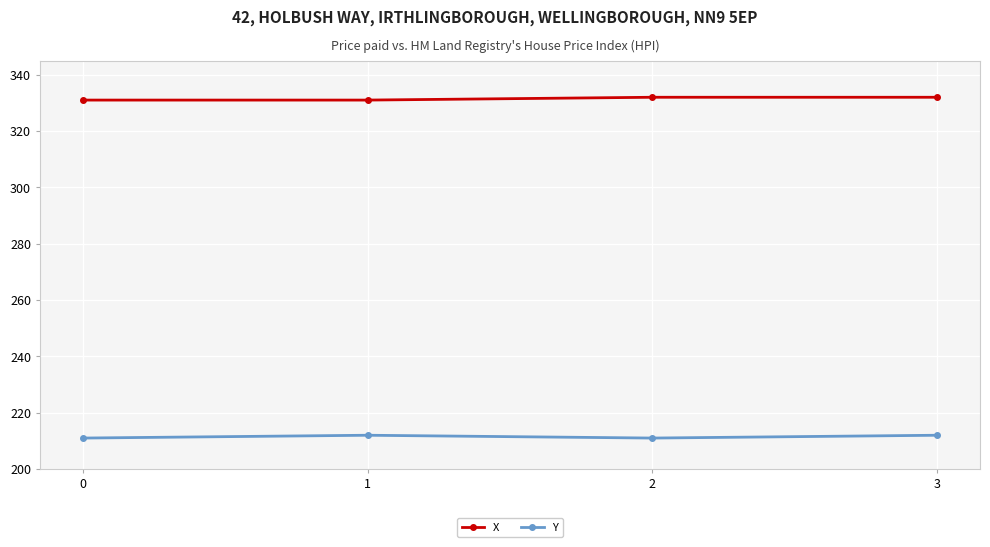

Does the chart display data point markers on the line(s)?

Yes